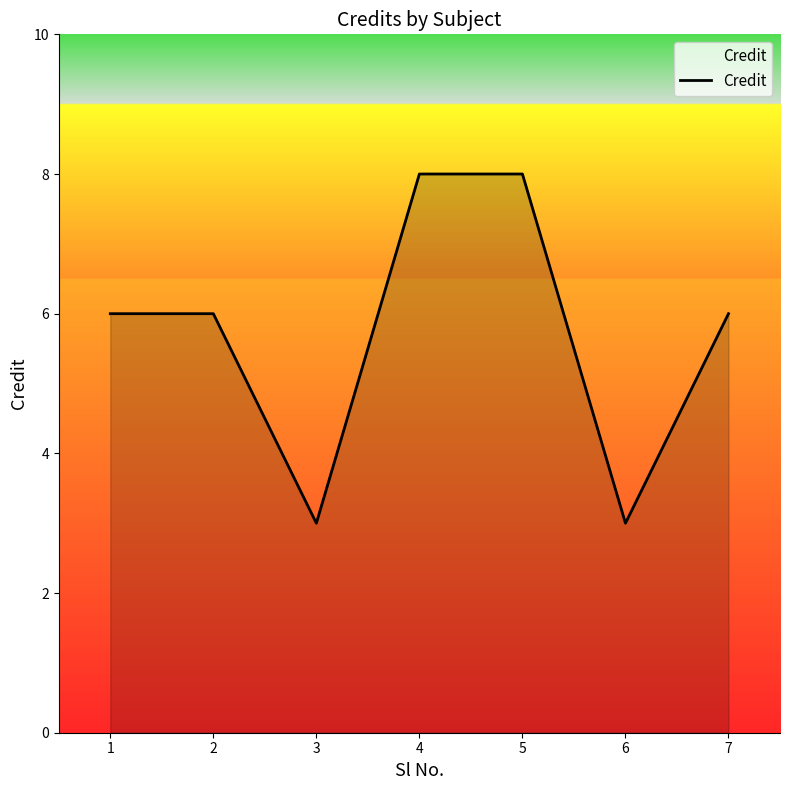

What is the smallest value displayed?

3